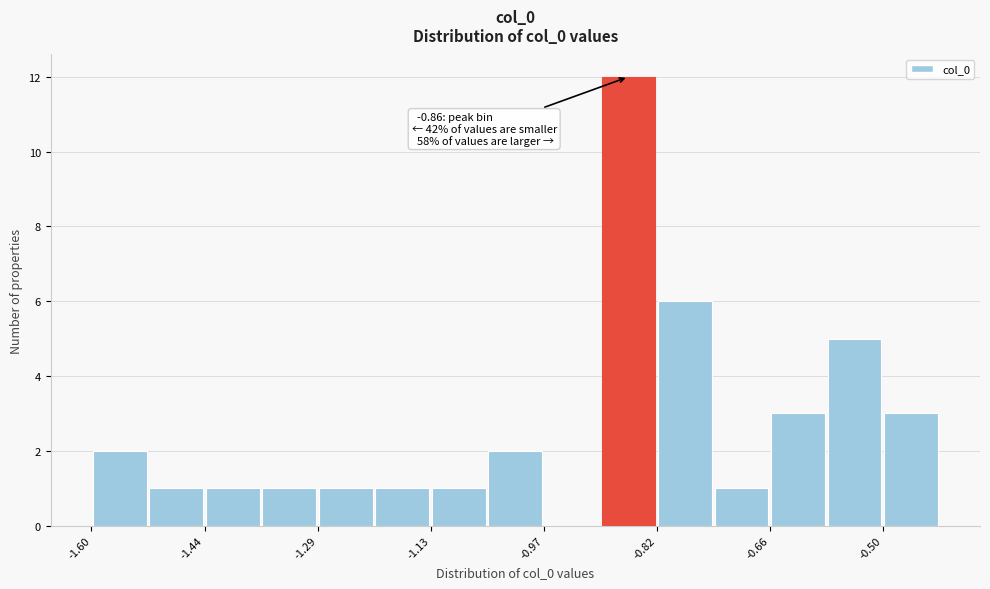

Around what value on the x-axis is the tallest bar? Give the approximate position of its centre, as read against the axis.

-0.86